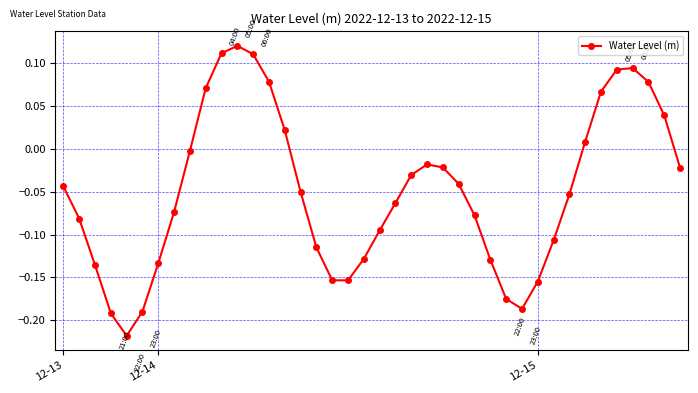

What is the difference between the second highest and minimum values?

0.3